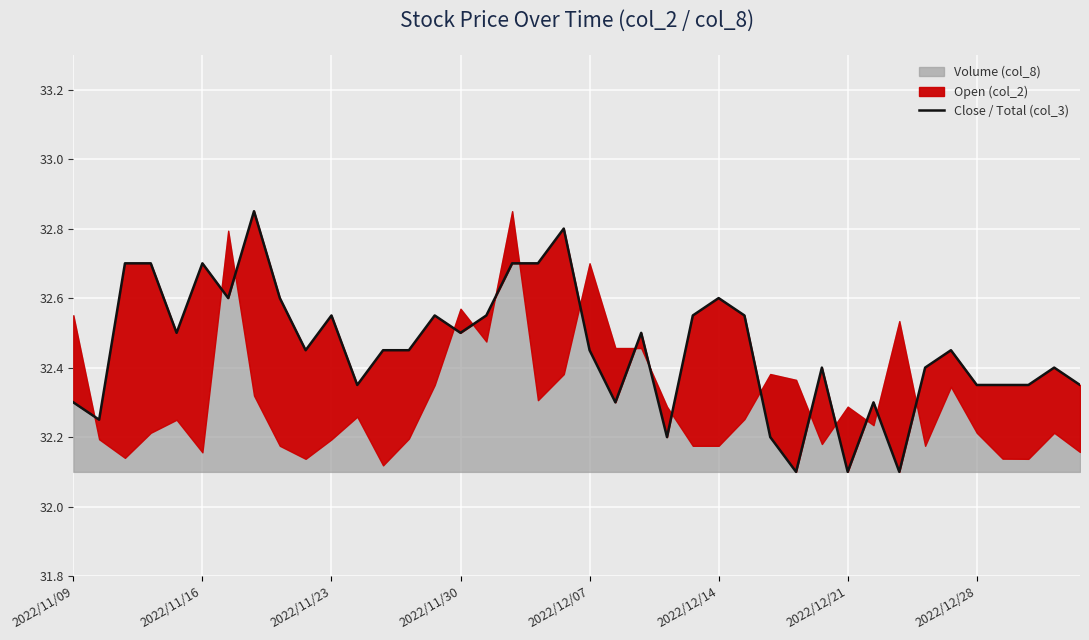

What is the difference between the maximum and minimum values?

0.8